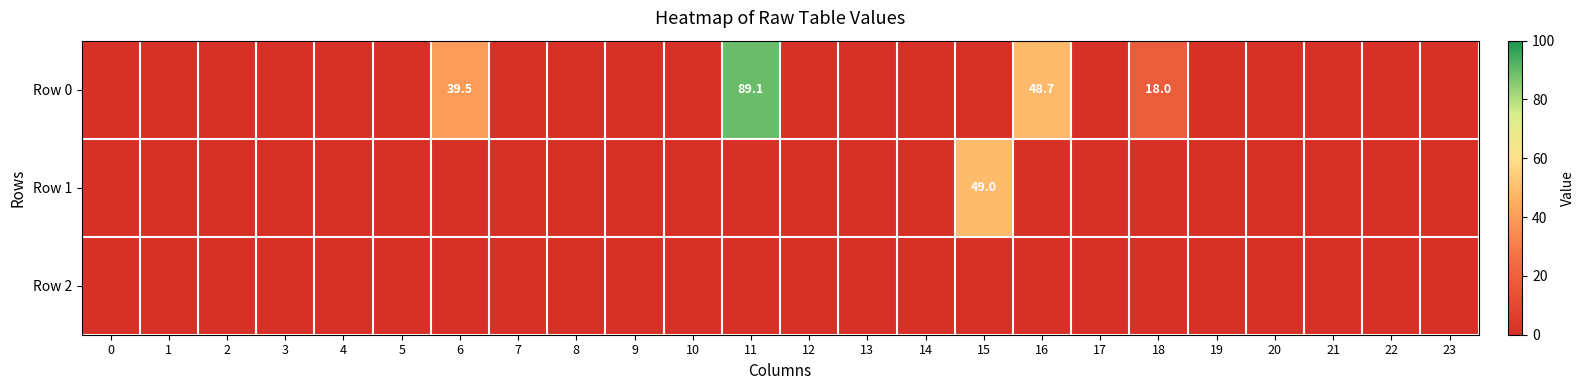

The value of Row 0 at 18 is 11.5. True or false?

False